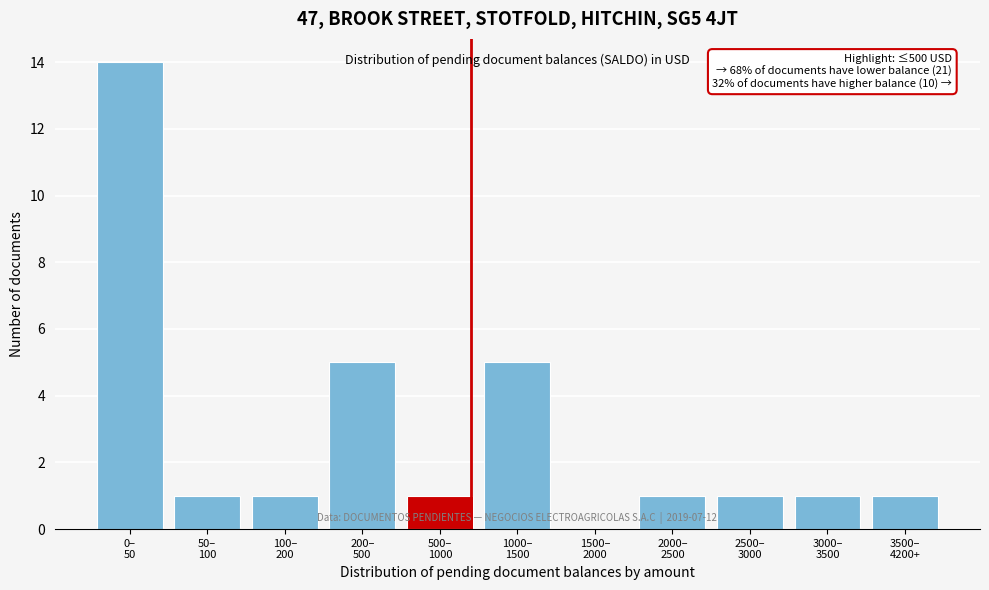

What is the maximum value shown in the chart?

14